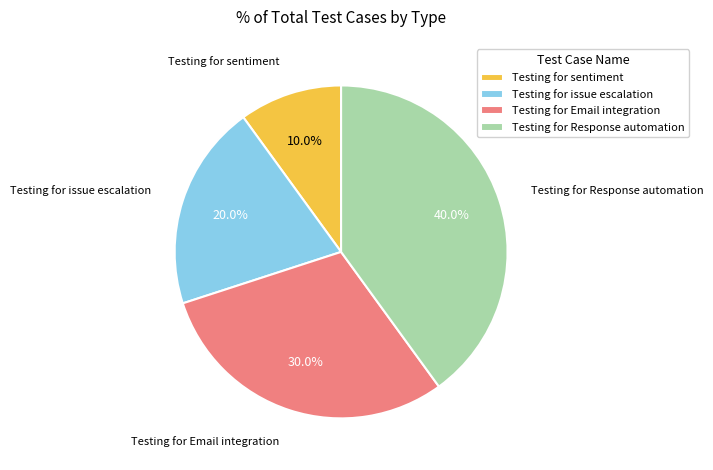

What is the smallest slice in the pie chart?

Testing for sentiment